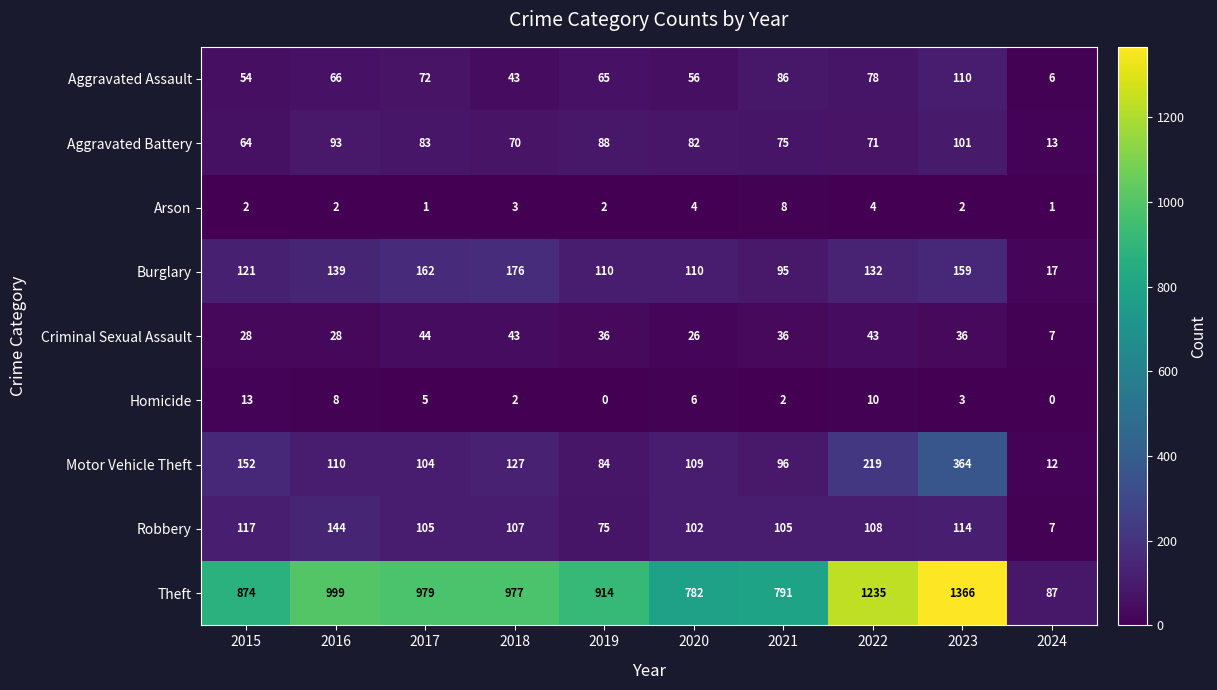

At which category is the sum across all series the highest?

2023